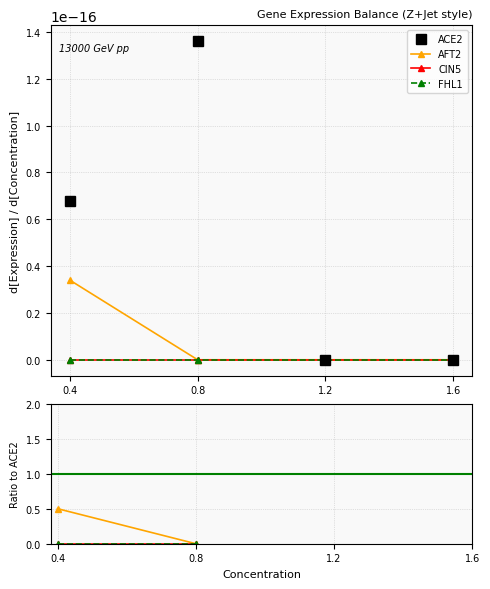

True or false: CIN5 and ACE2 intersect in this chart.

False